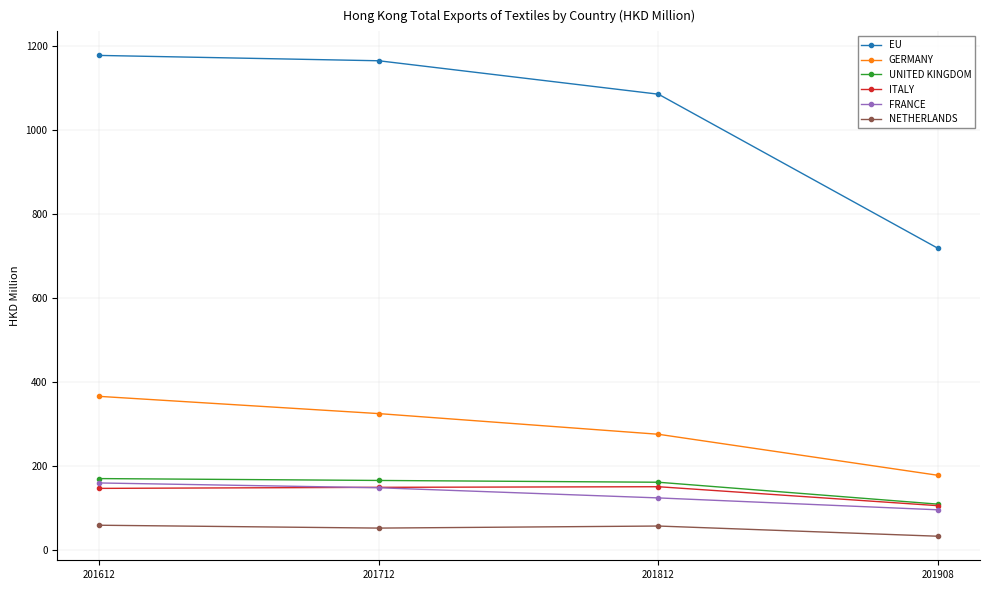

True or false: FRANCE and GERMANY cross at least once.

False